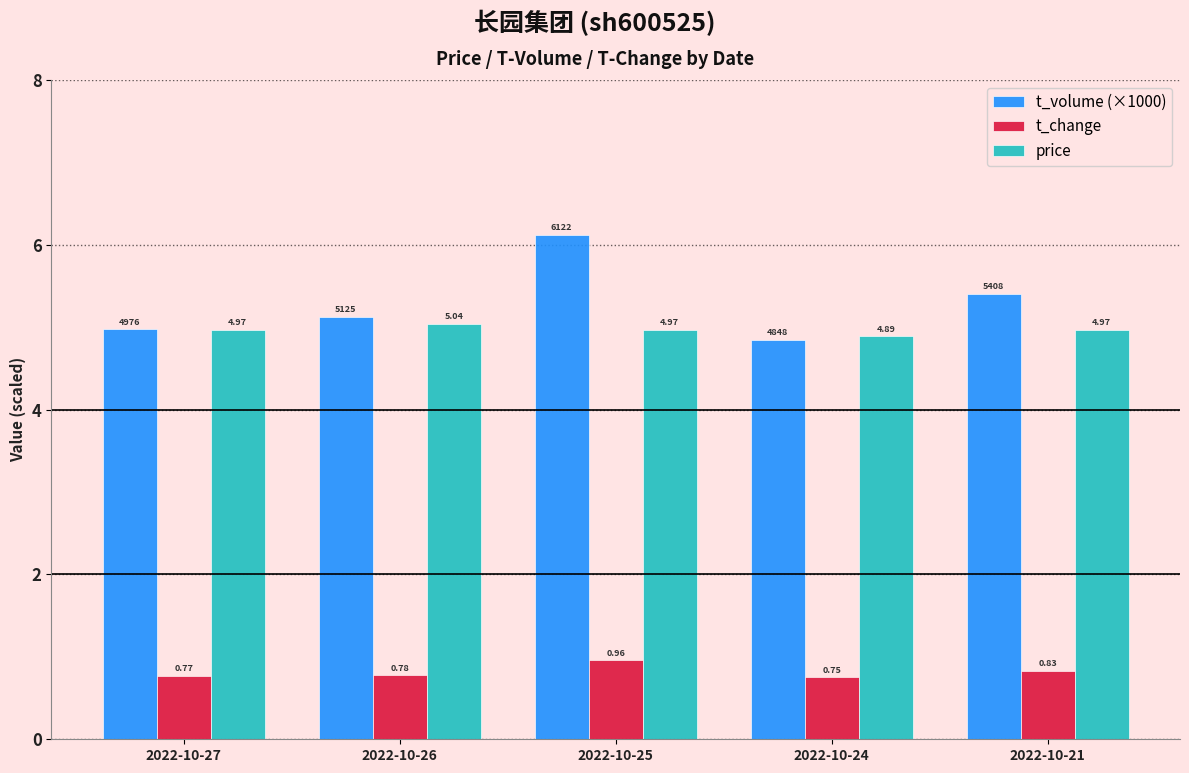

What is the total value across all series at 2022-10-24?

10.5